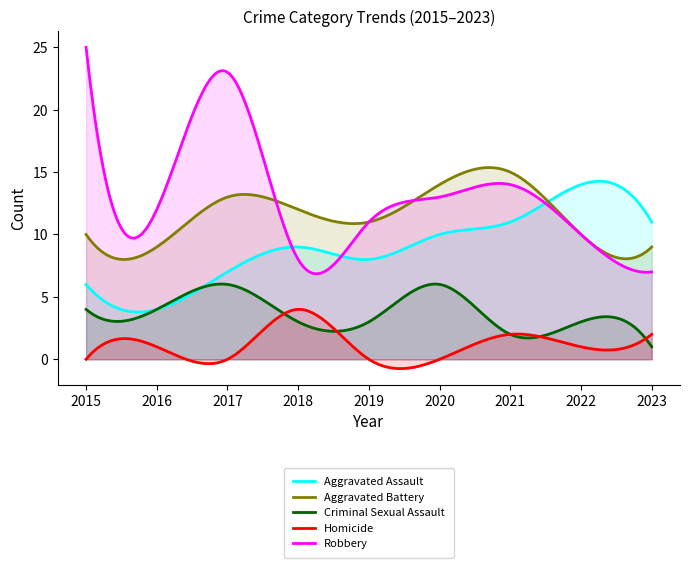

True or false: Robbery has more than 1 points higher than both neighbors.

True